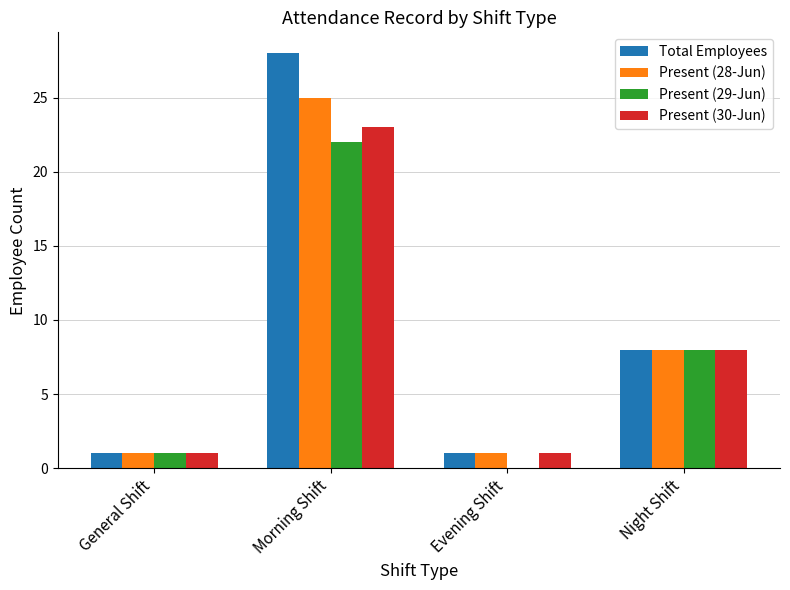

What is the total value across all series at Morning Shift?

98